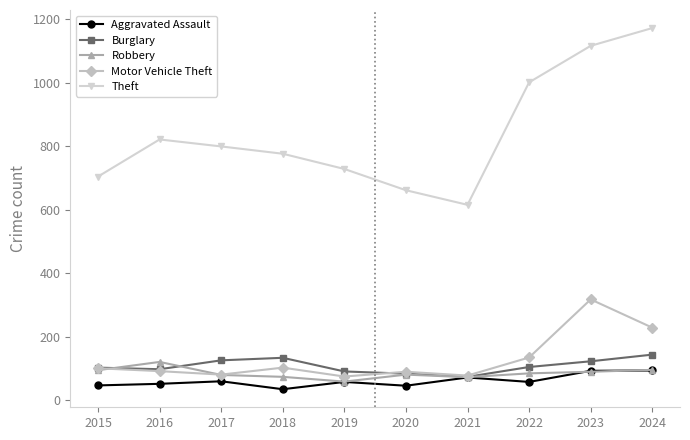

Which category has the highest value across all series?

2024